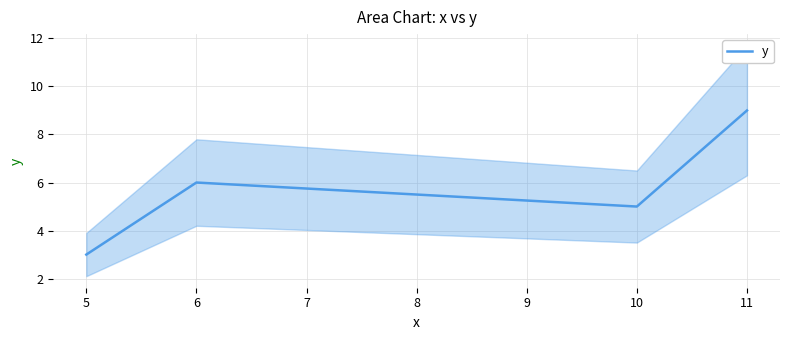

At which label does y reach its peak?

11